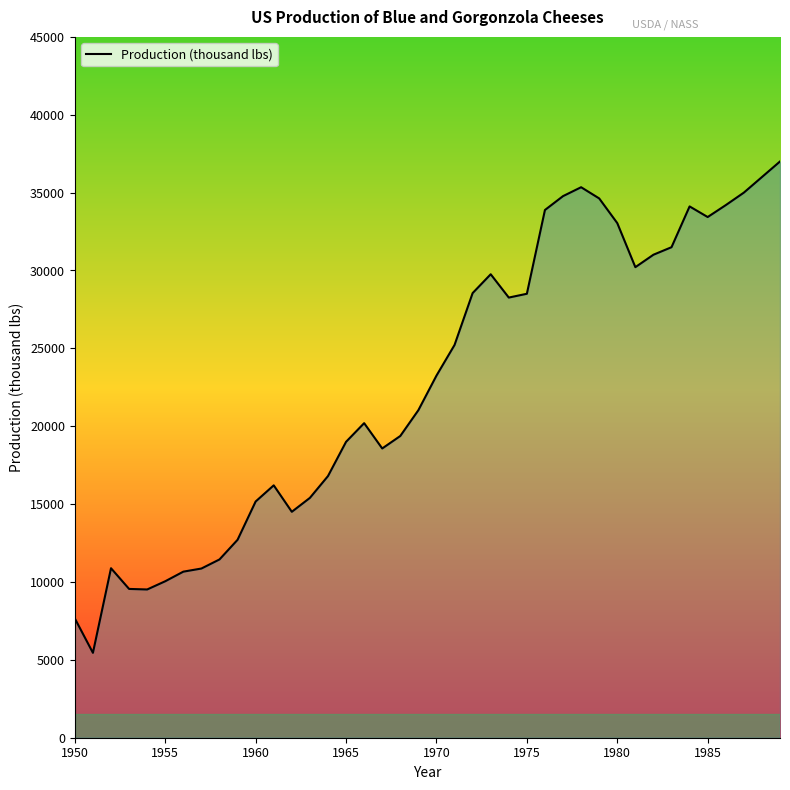

What is the difference between the maximum and minimum values?

31549